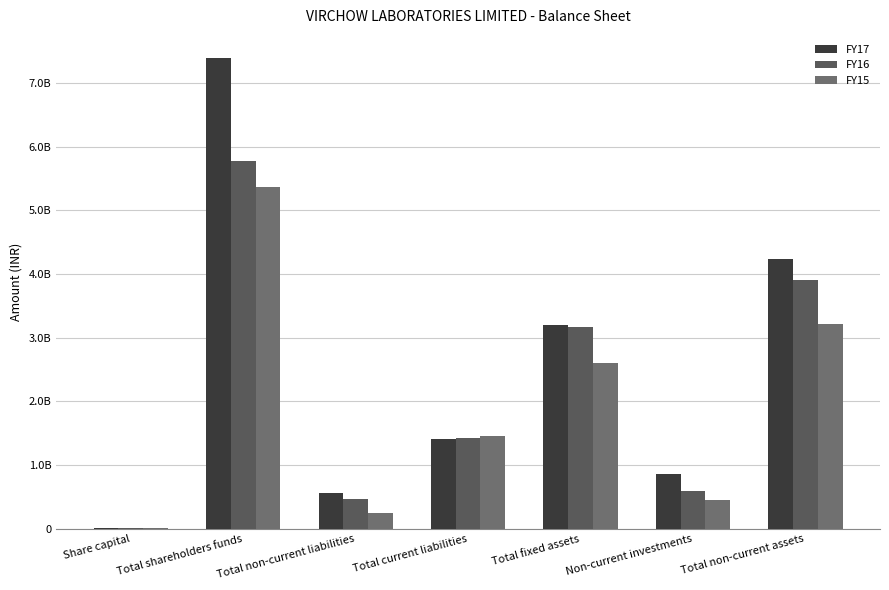

What is the sum of the FY15 values at Total non-current liabilities and Total fixed assets?

2846109045.0